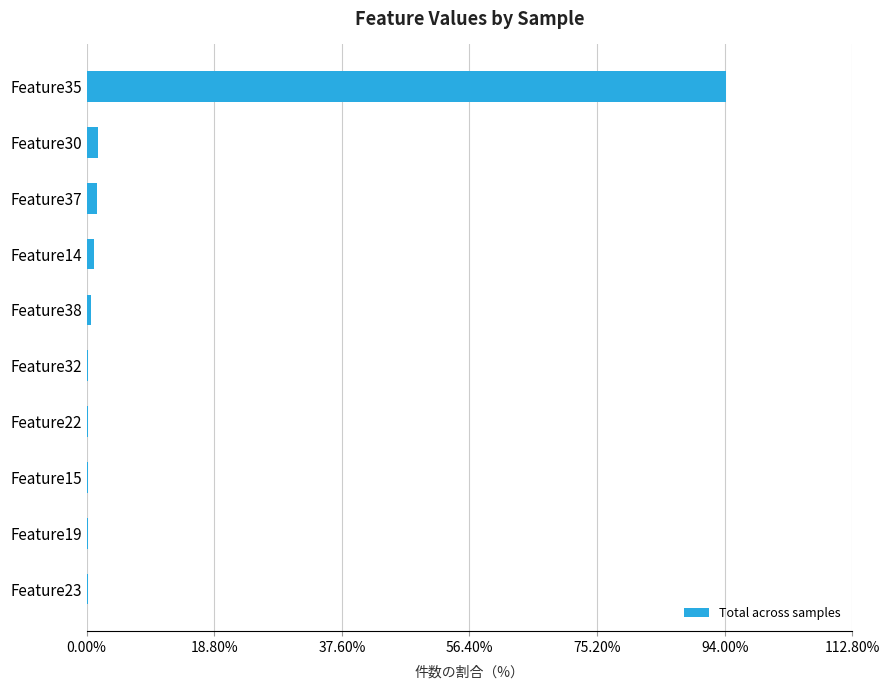

The chart shows a value of 0.1 at Feature15. True or false?

True